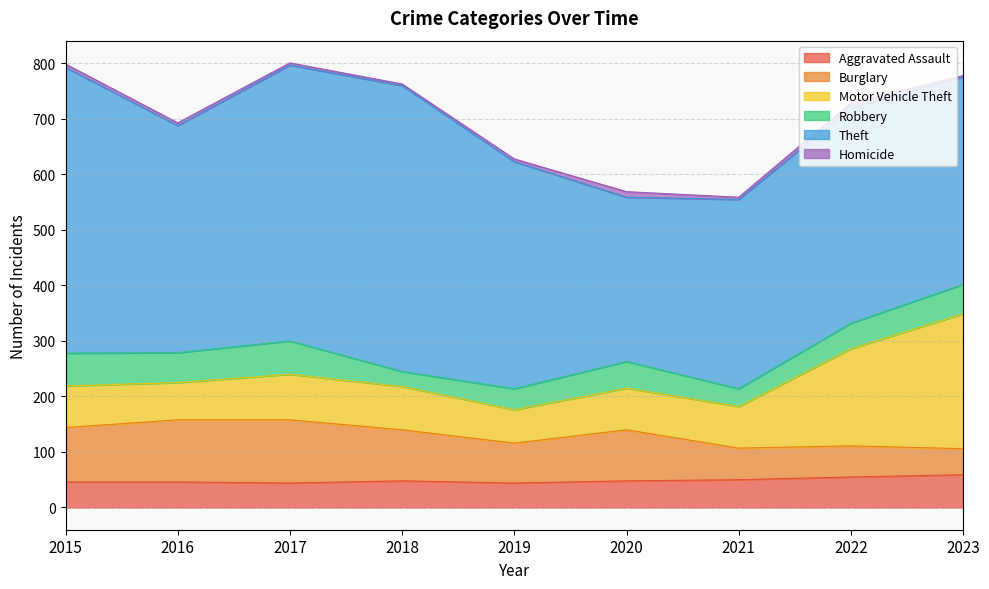

Reading left to right, list all the values displayed in this chart.

Aggravated Assault: 2015=46	2016=46	2017=44	2018=48	2019=44	2020=48	2021=50	2022=55	2023=59
Burglary: 2015=98	2016=112	2017=114	2018=92	2019=72	2020=92	2021=57	2022=56	2023=47
Motor Vehicle Theft: 2015=75	2016=67	2017=82	2018=78	2019=60	2020=75	2021=75	2022=175	2023=243
Robbery: 2015=59	2016=54	2017=60	2018=27	2019=38	2020=48	2021=32	2022=46	2023=53
Theft: 2015=515	2016=409	2017=497	2018=515	2019=409	2020=296	2021=341	2022=388	2023=374
Homicide: 2015=6	2016=5	2017=4	2018=3	2019=5	2020=10	2021=4	2022=9	2023=2